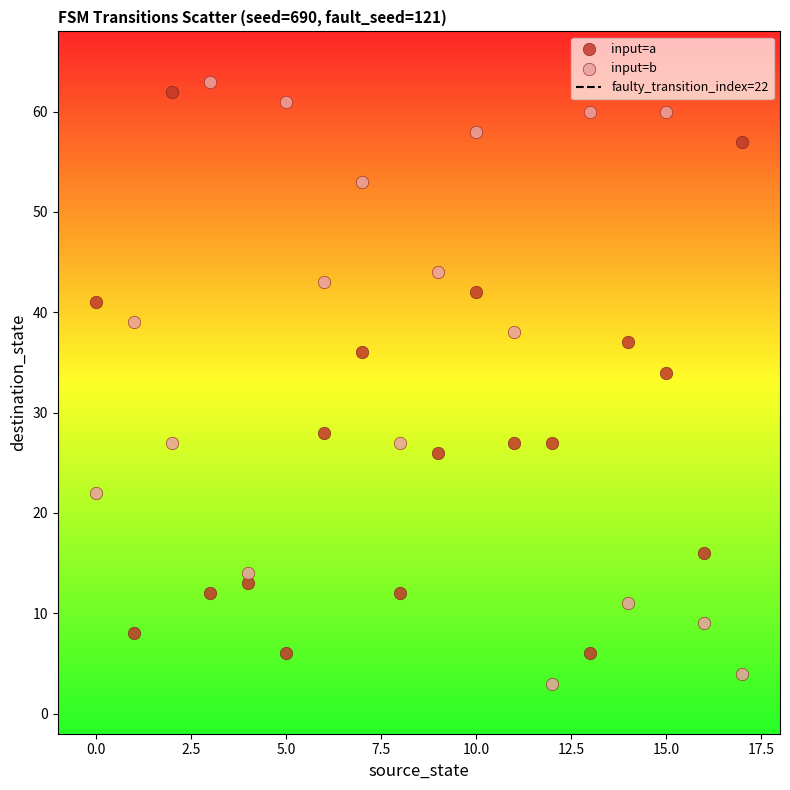

Which series reaches the minimum Y coordinate?

input=b